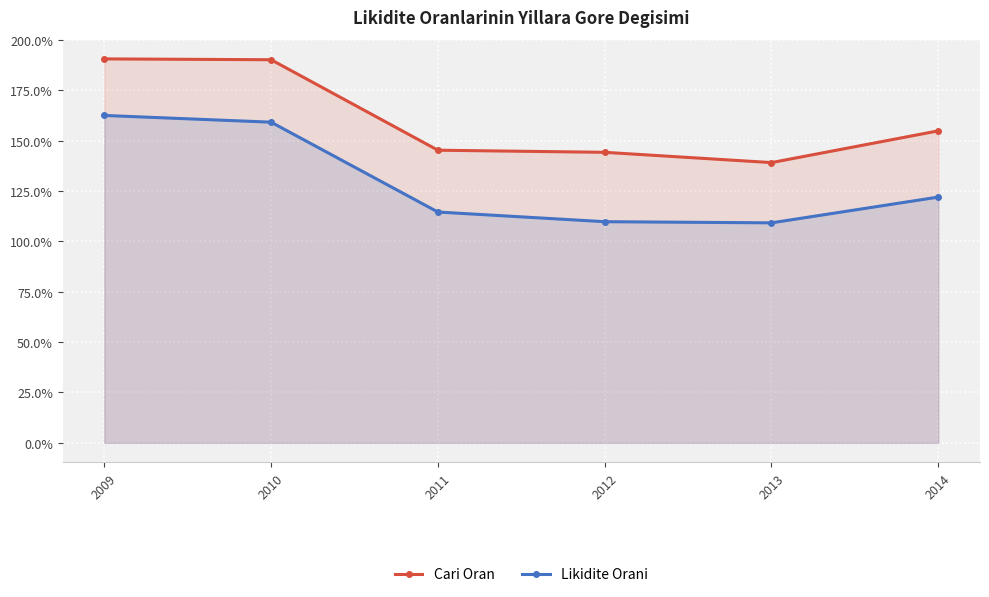

At which label does Likidite Orani reach its peak?

2009